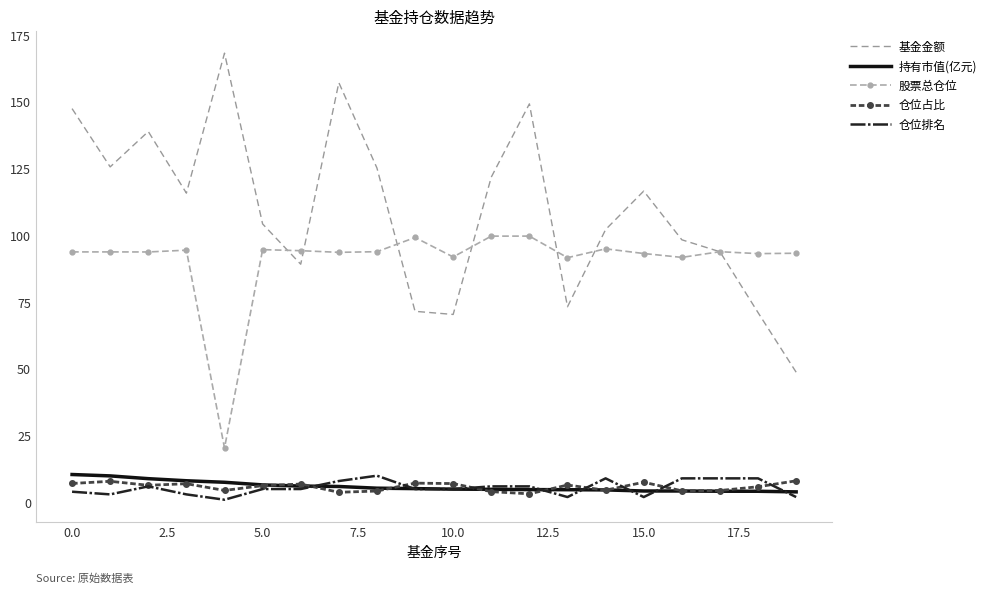

Which series has the largest range (max minus min)?

基金金额